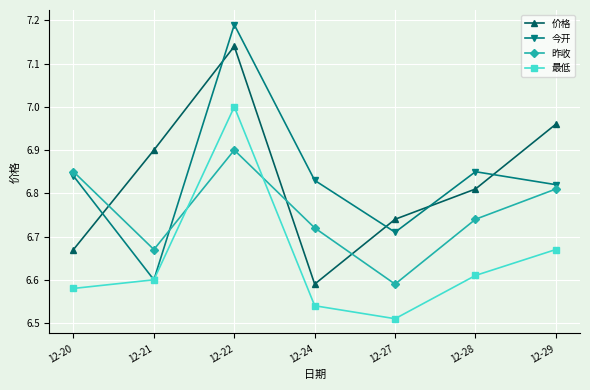

How many times do 价格 and 今开 cross each other?

5